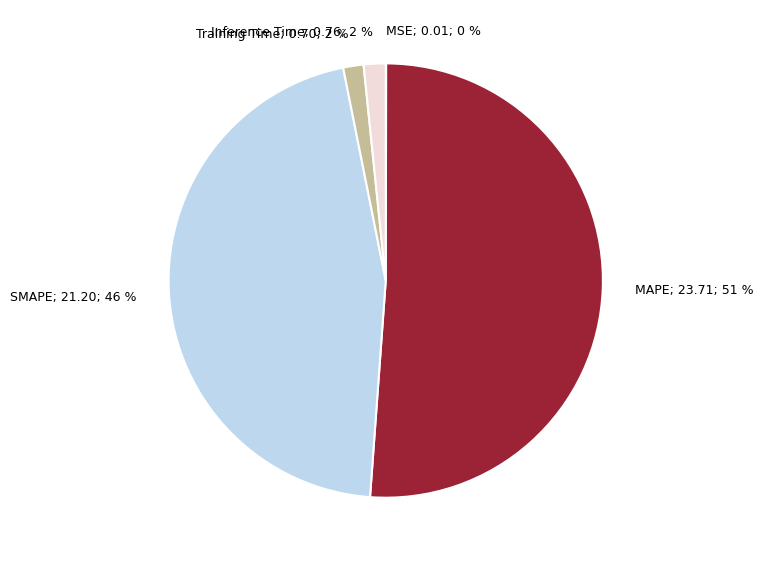

What is the majority slice?

MAPE